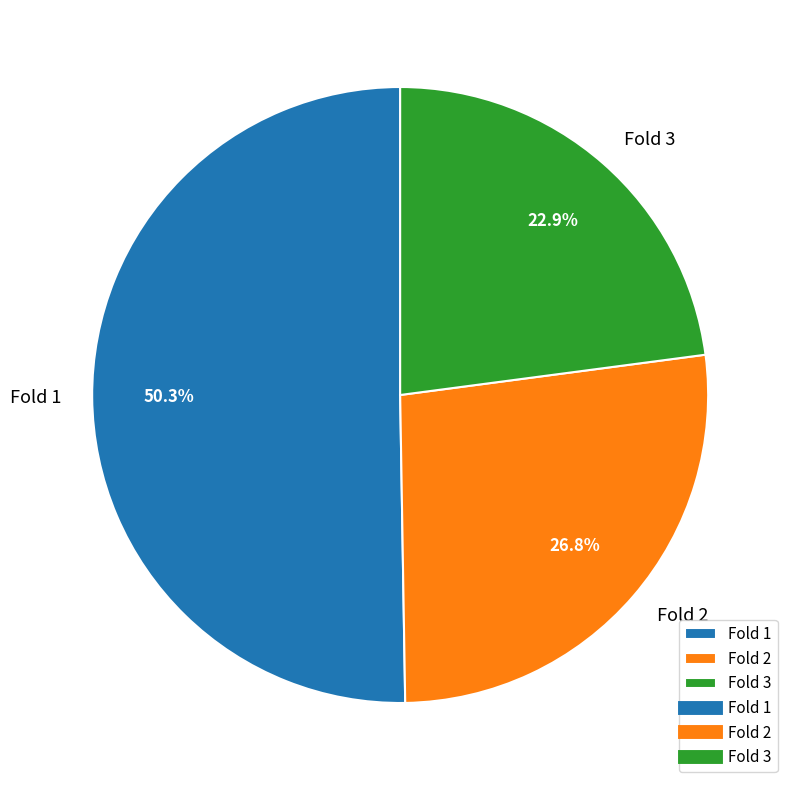

What is the ratio of the value at Fold 2 to the value at Fold 1?

0.5